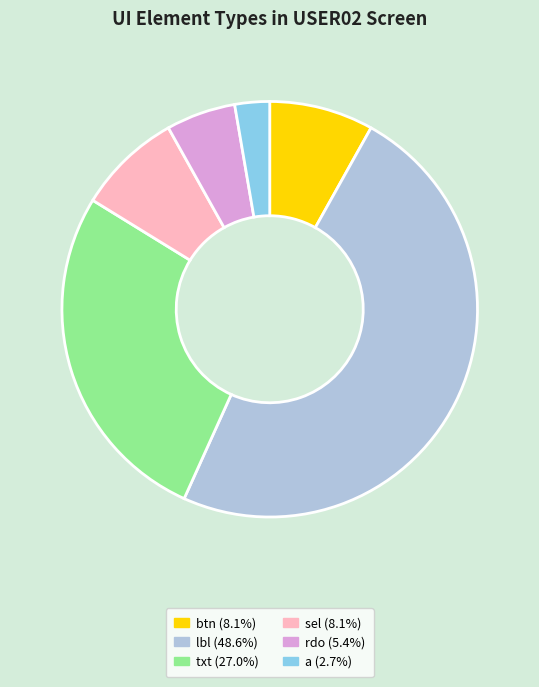

What is the ratio of the value at txt to the value at sel?

3.3